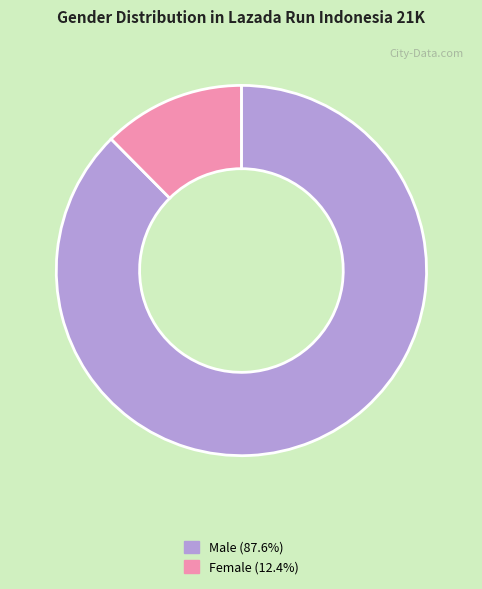

Which category accounts for the majority?

Male